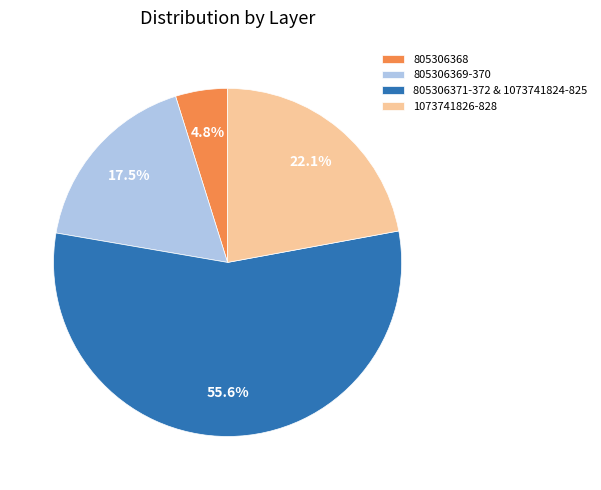

Which slice is the largest?

805306371-372 & 1073741824-825